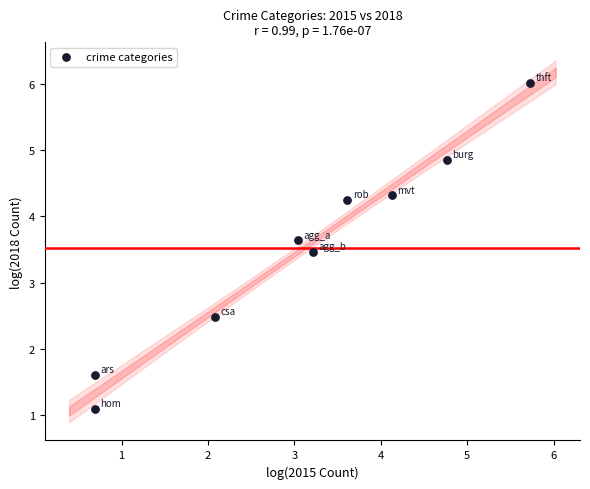

What is the average Y value?

3.5